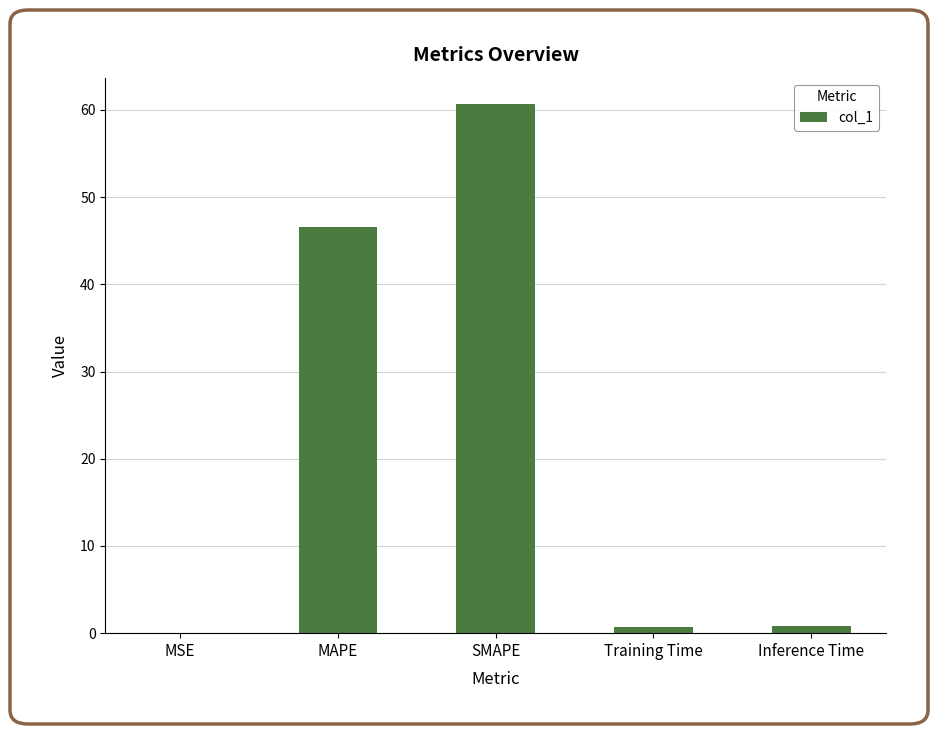

Between Training Time and MAPE, which is larger?

MAPE